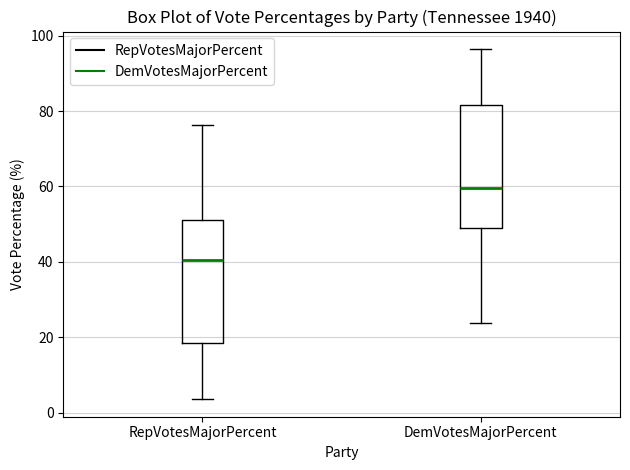

Which box's median line is the highest?

DemVotesMajorPercent